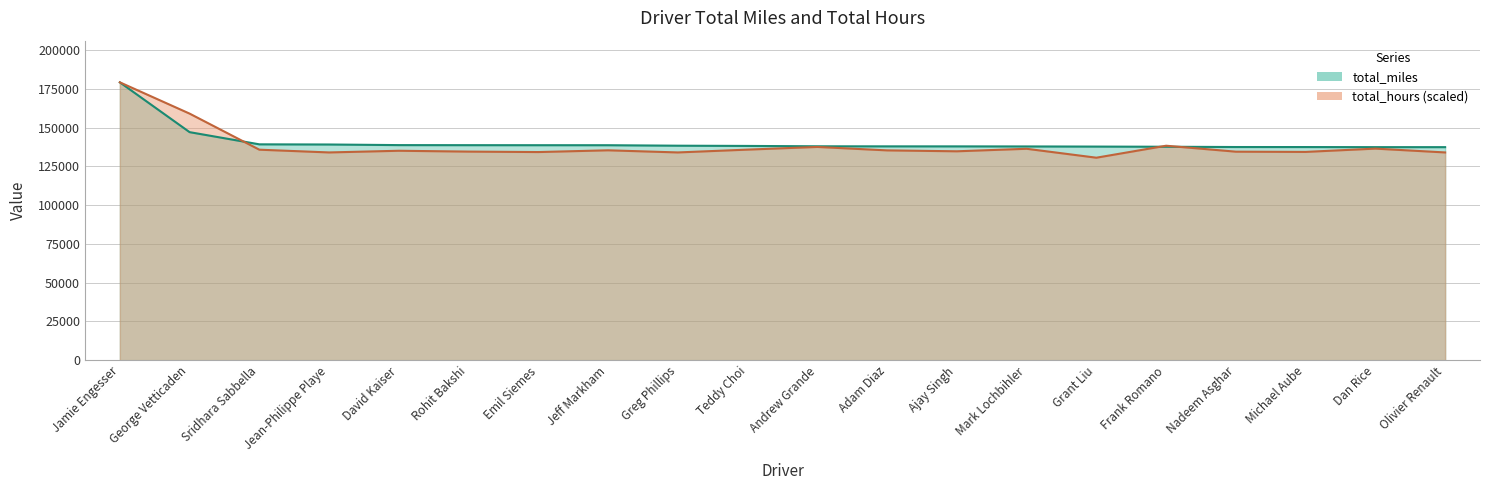

The value of total_hours at George Vetticaden is 159115.2. True or false?

True